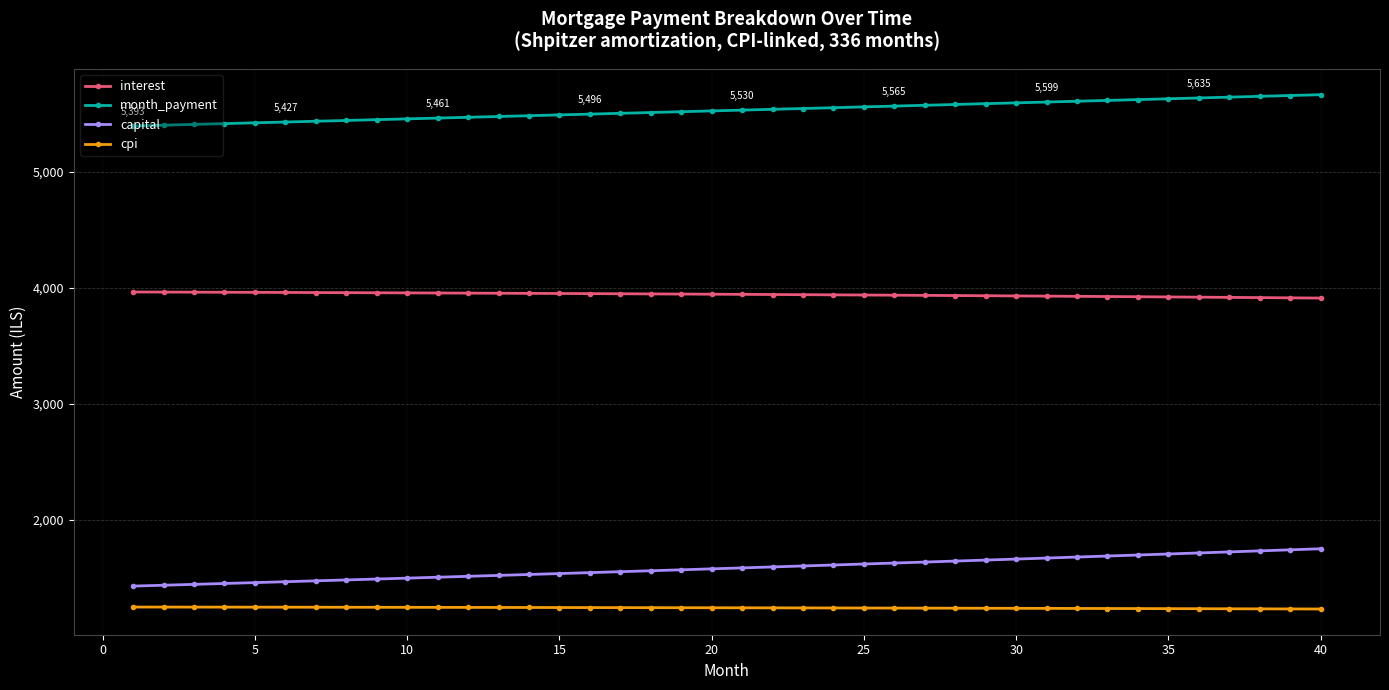

How many lines are shown in the chart?

4